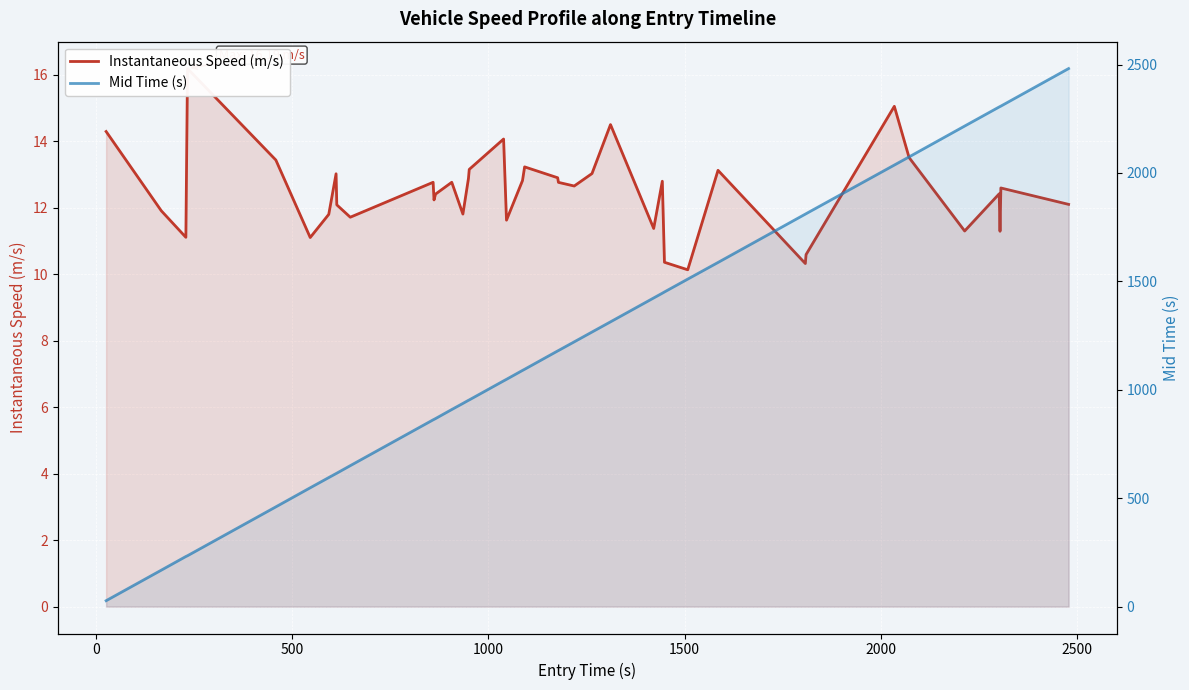

What are all the series names shown in the legend?

Instantaneous Speed (m/s), Mid Time (s)